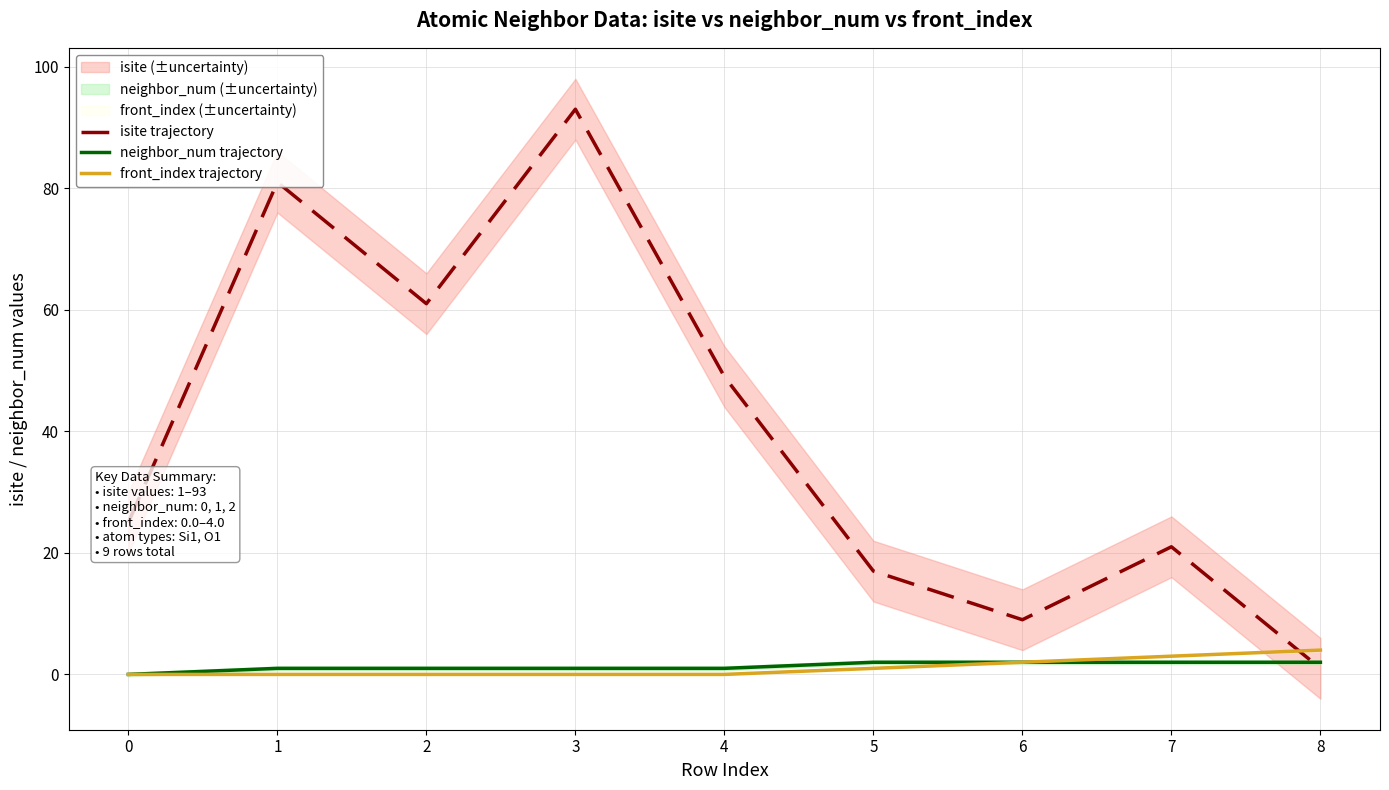

What is the total value across all series at 5?

20